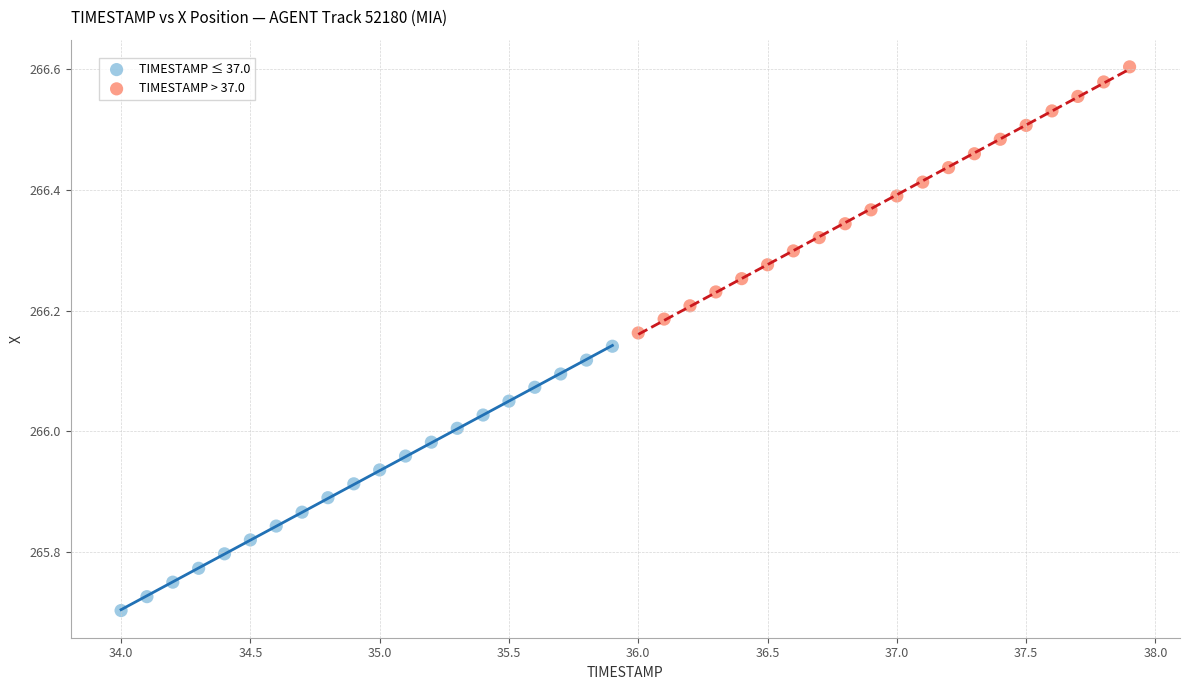

Which series contains the lowest Y value?

TIMESTAMP ≤ 37.0